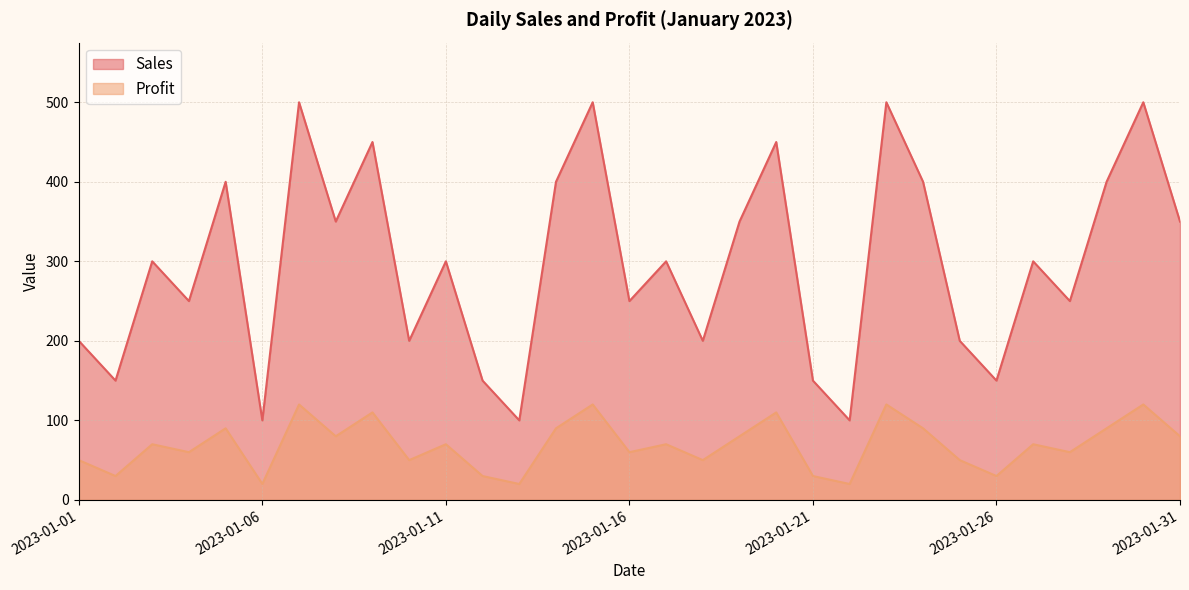

What is the value of the Sales point at the 19th from the left?

350